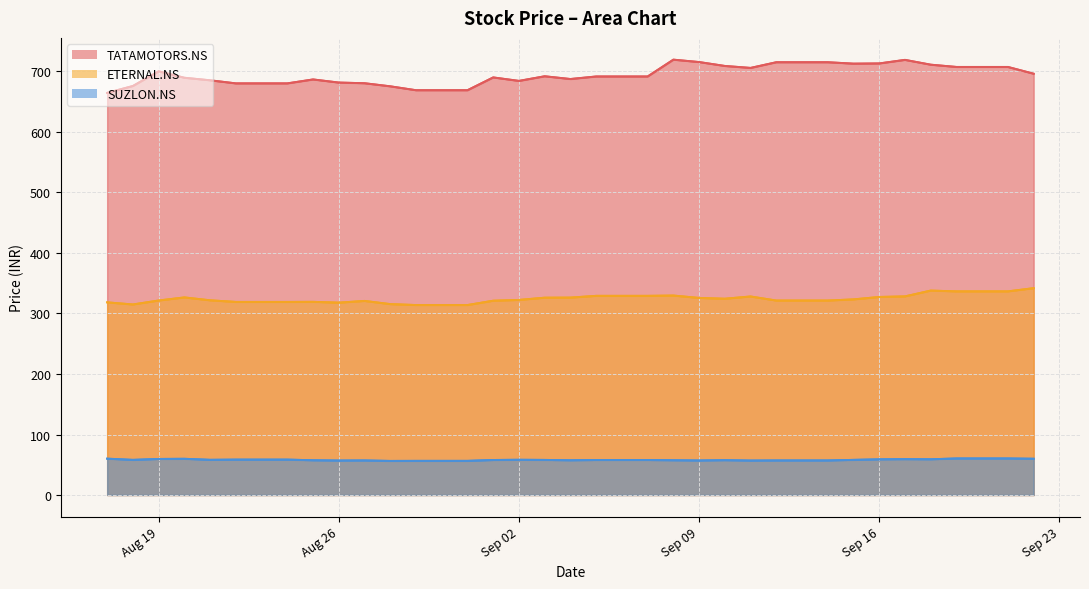

Reading left to right, transcribe all the data shown in this chart.

TATAMOTORS.NS: 664.6	676.0	700.2	689.6	685.4	680.3	680.3	680.3	686.8	681.7	680.5	675.5	669.0	669.0	669.0	690.2	684.4	692.0	687.5	691.7	691.7	691.7	719.5	715.5	709.1	705.8	715.2	715.2	715.2	712.9	713.2	719.2	711.2	707.5	707.5	707.5	696.2
ETERNAL.NS: 318.4	314.9	321.5	326.5	321.8	319.1	319.1	319.1	319.2	317.9	320.8	315.5	314.0	314.0	314.0	321.1	322.4	326.1	326.2	329.1	329.1	329.1	329.6	325.7	324.4	328.1	321.4	321.4	321.4	323.3	327.3	328.2	337.9	336.5	336.5	336.5	341.9
SUZLON.NS: 60.1	58.1	59.6	59.8	58.2	58.5	58.5	58.5	57.4	57.0	57.1	56.3	56.4	56.4	56.4	57.9	58.2	58.0	57.4	57.9	57.9	57.9	57.5	57.1	57.6	56.9	57.1	57.1	57.1	58.1	59.0	59.3	59.1	60.4	60.4	60.4	59.9